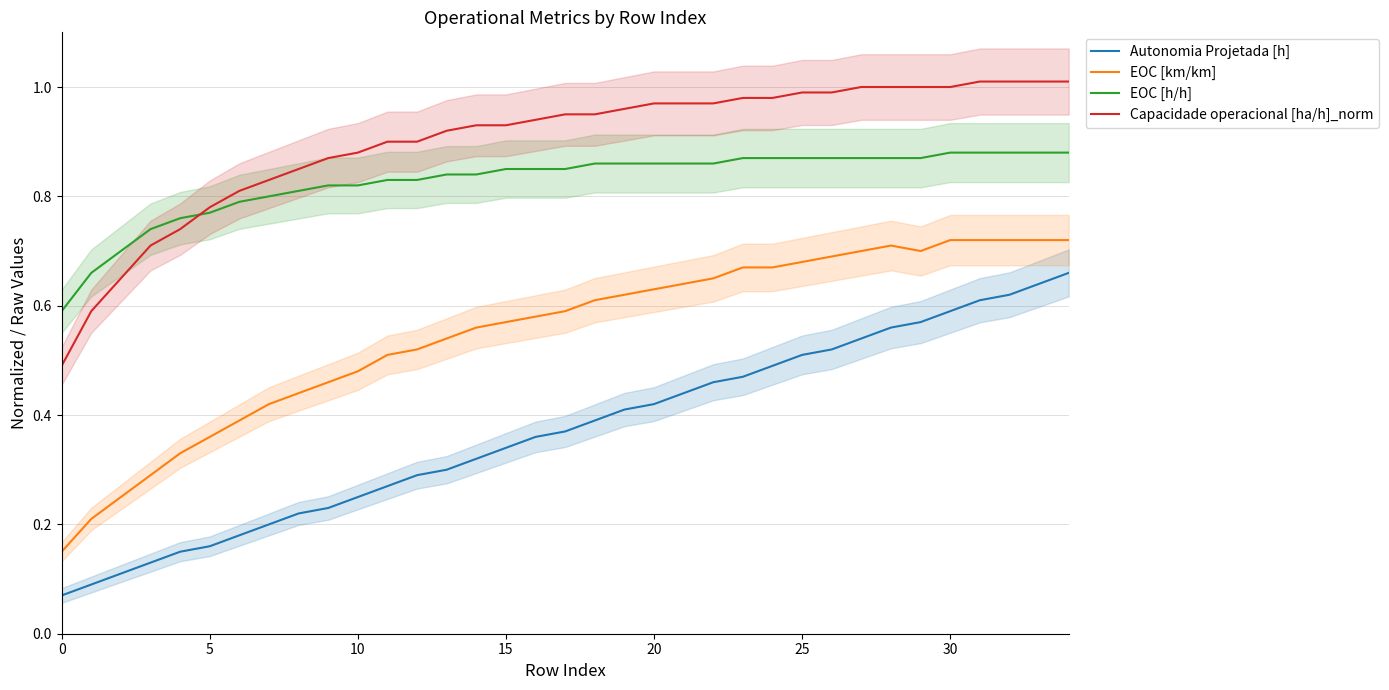

Is the value of EOC [h/h] at 15 greater than the value of EOC [km/km] at 20?

Yes